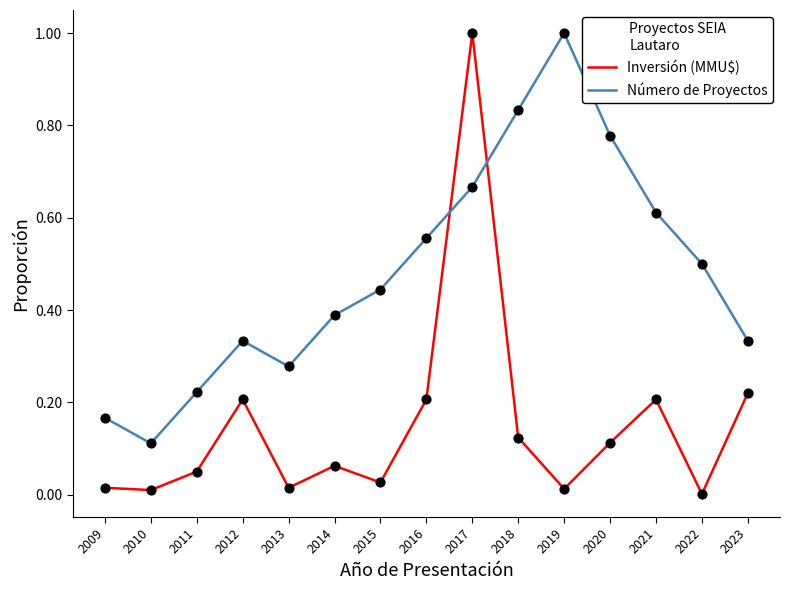

Is the value of Número de Proyectos at 2011 greater than the value of Inversión (MMU$) at 2018?

Yes